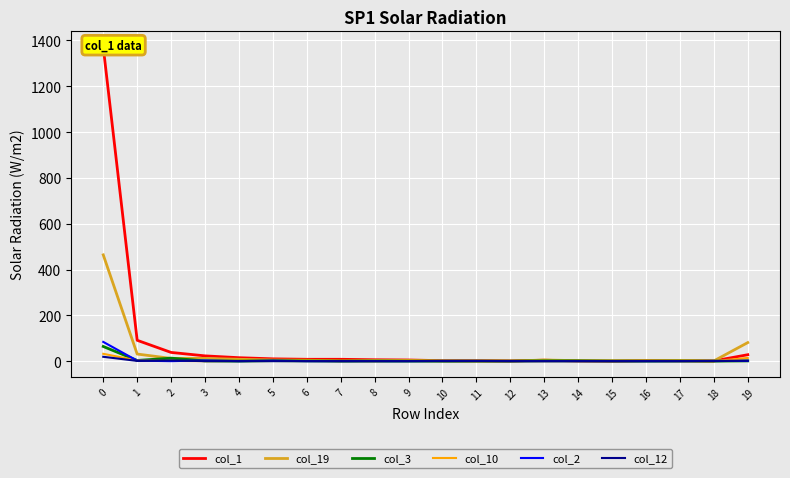

True or false: col_10 and col_19 cross at least once.

False